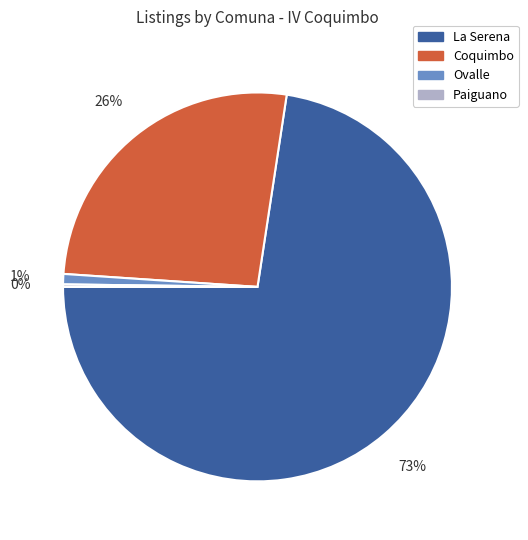

To the nearest percent, what is the average slice percentage?

25%